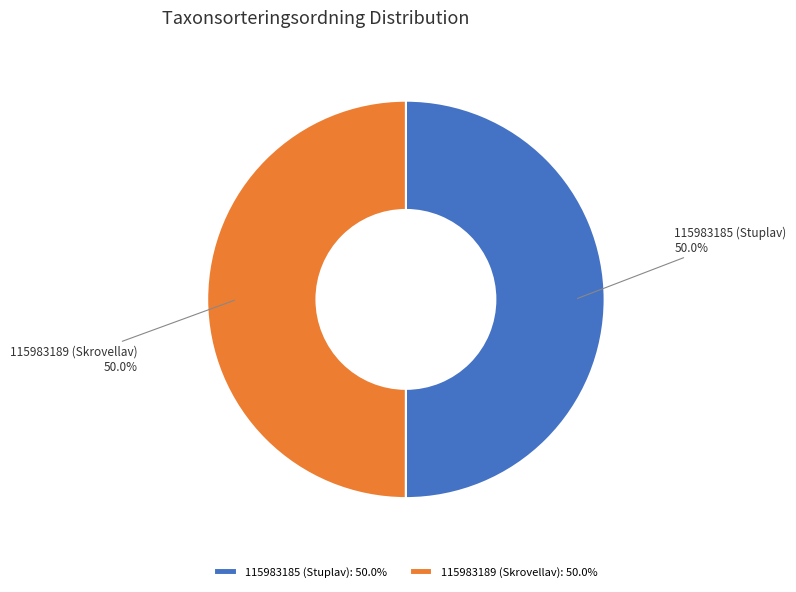

What portion of the pie excludes 115983185 (Stuplav)?

50.0%